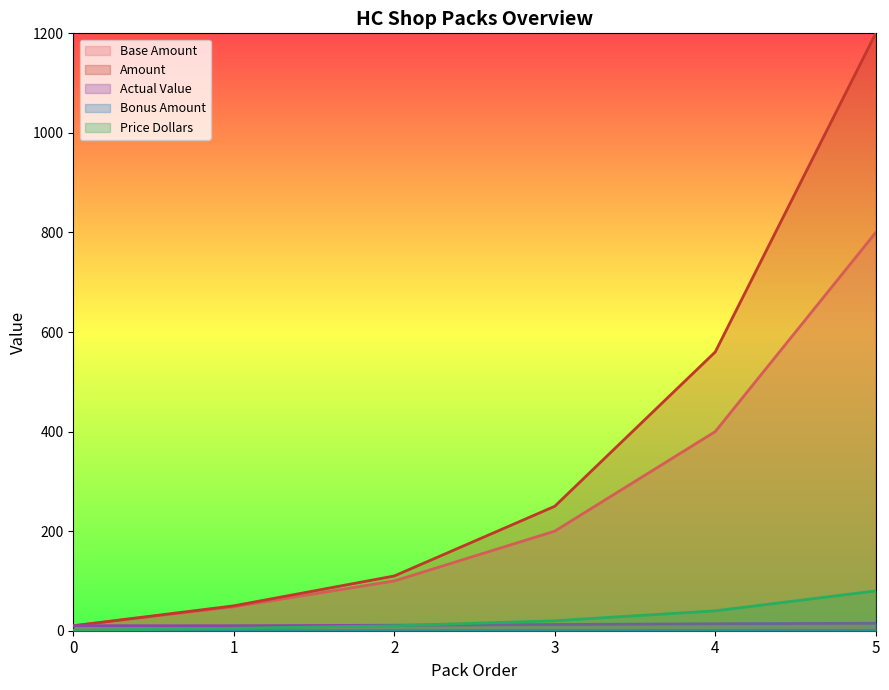

Which series changed the most between 0 and 1?

Amount